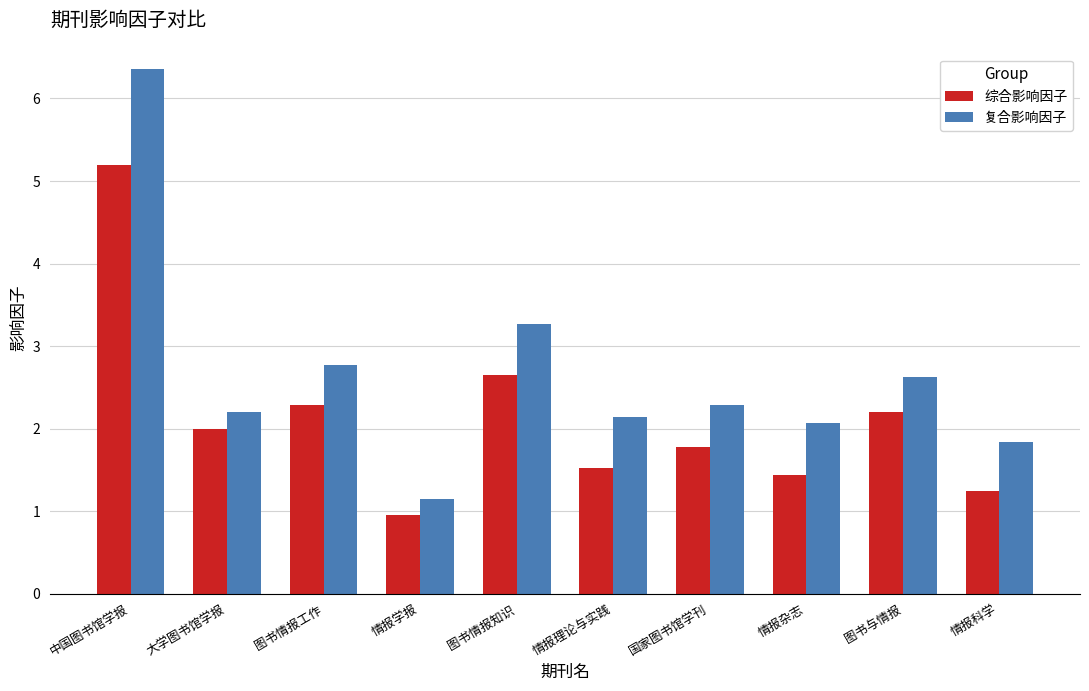

At 情报学报, list the series in order from largest to smallest.

复合影响因子, 综合影响因子